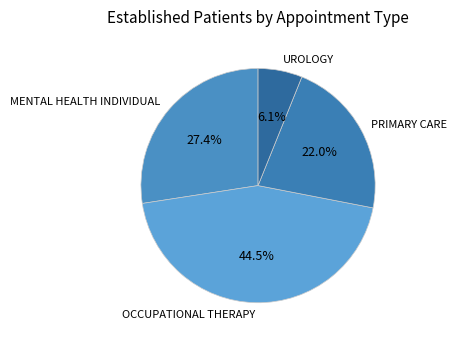

To the nearest percent, what portion does UROLOGY represent?

6%